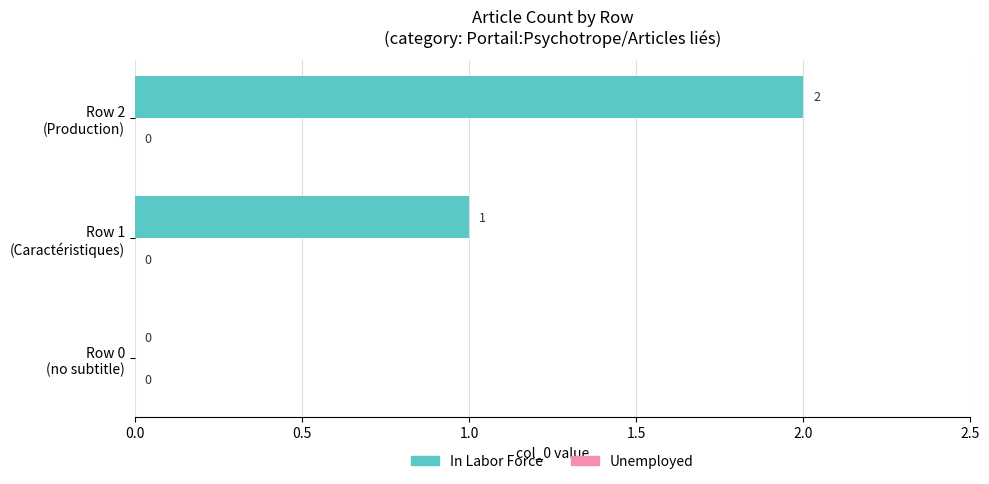

What is the maximum value shown in the chart?

2